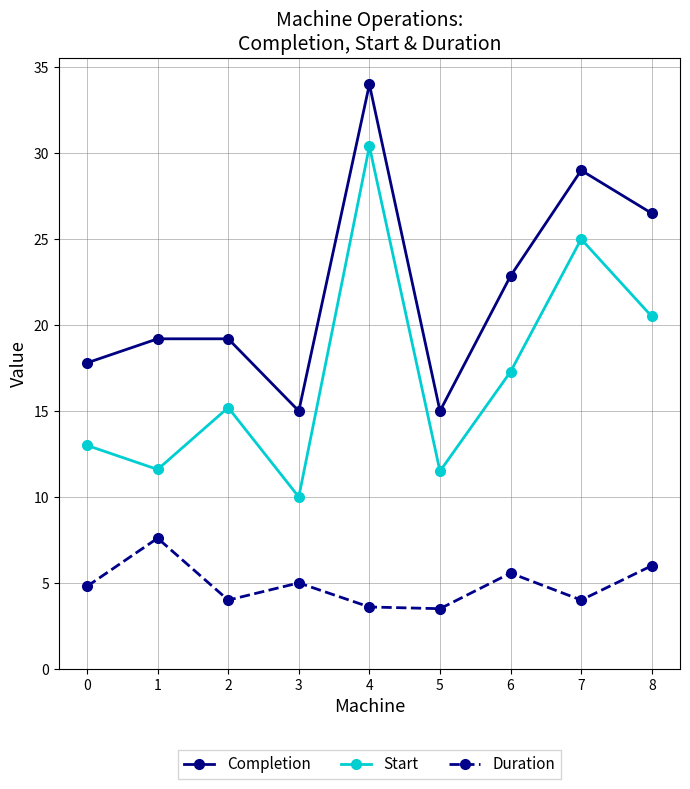

How many data points does each series have?

9